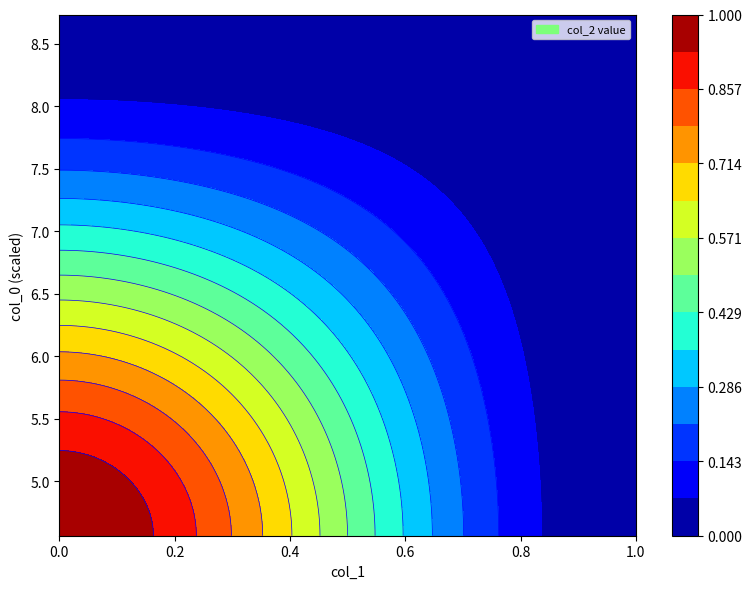

True or false: 1456873537 has a value of 0 at col_1=1.

True